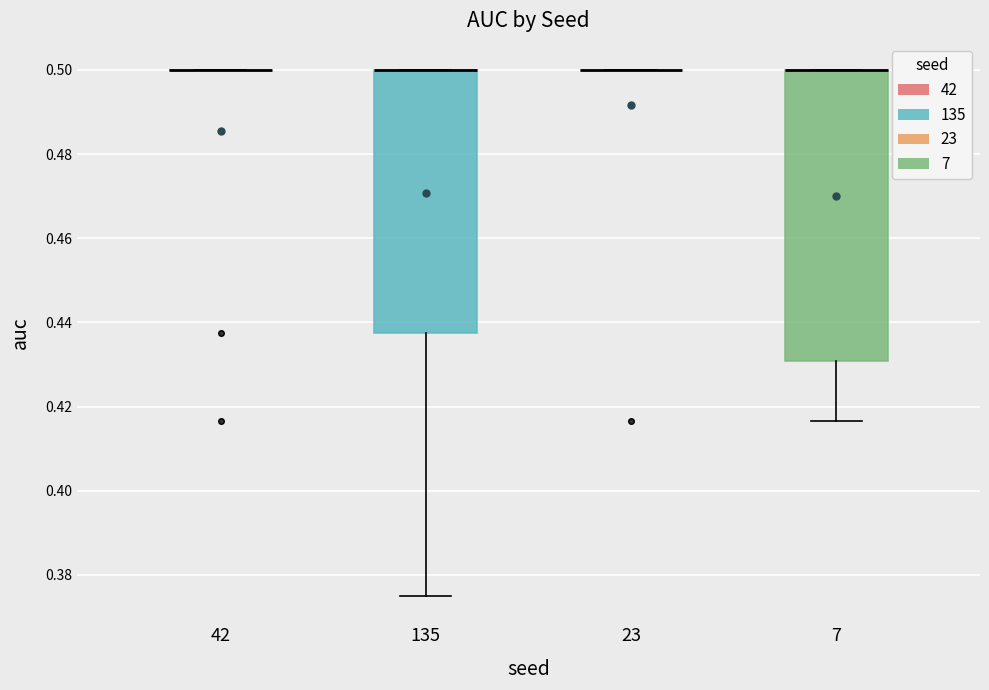

Reading left to right, transcribe this box plot: for each box, give where its median line is, the range the box spans, and where its two whiskers end, as read against the y-axis. The values are not printed on the chart, so give them approximately, as read against the axis.

42: box collapsed to a line at 0.500, whiskers 0.500 to 0.500
135: median 0.500 (drawn on the box's upper edge), box 0.438 to 0.500, whiskers 0.376 to 0.500
23: box collapsed to a line at 0.500, whiskers 0.500 to 0.500
7: median 0.500 (drawn on the box's upper edge), box 0.430 to 0.500, whiskers 0.416 to 0.500